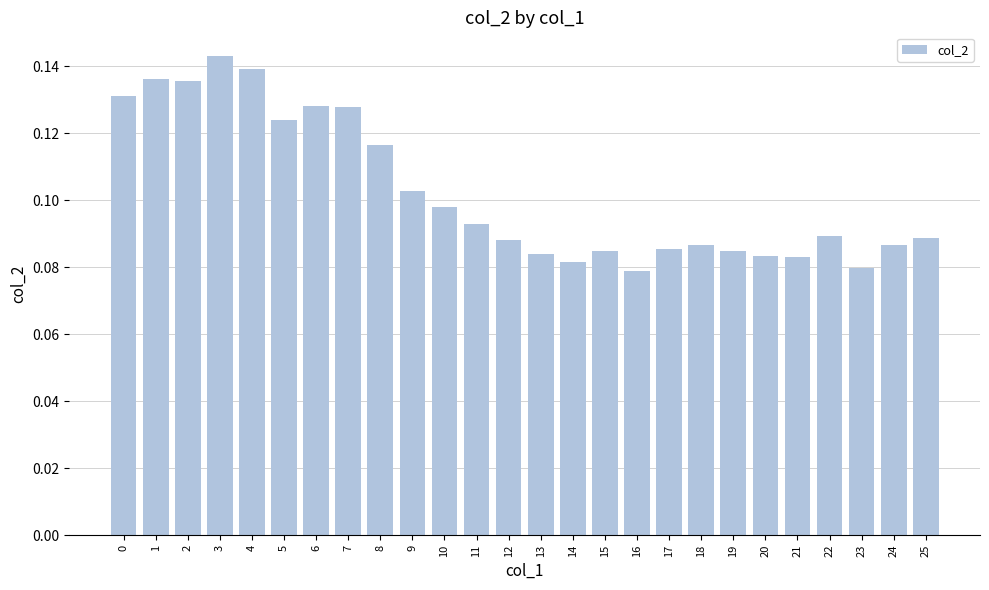

Between 18 and 21, which is larger?

18